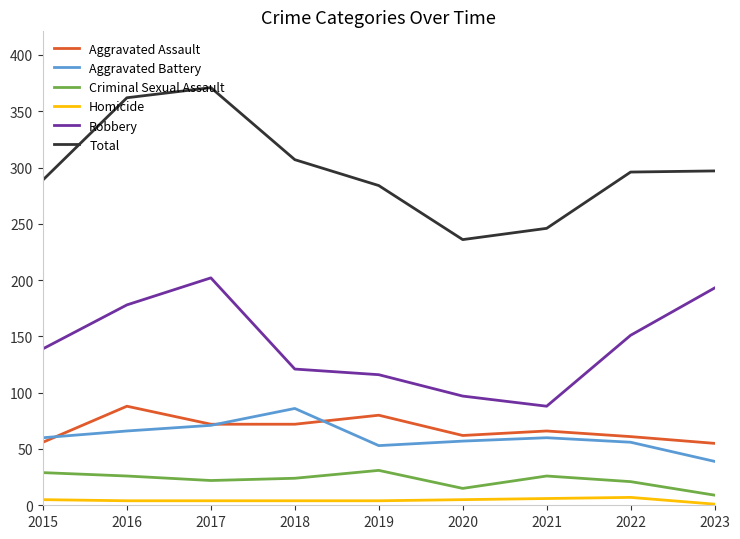

What is the total value across all series at 2016?

724